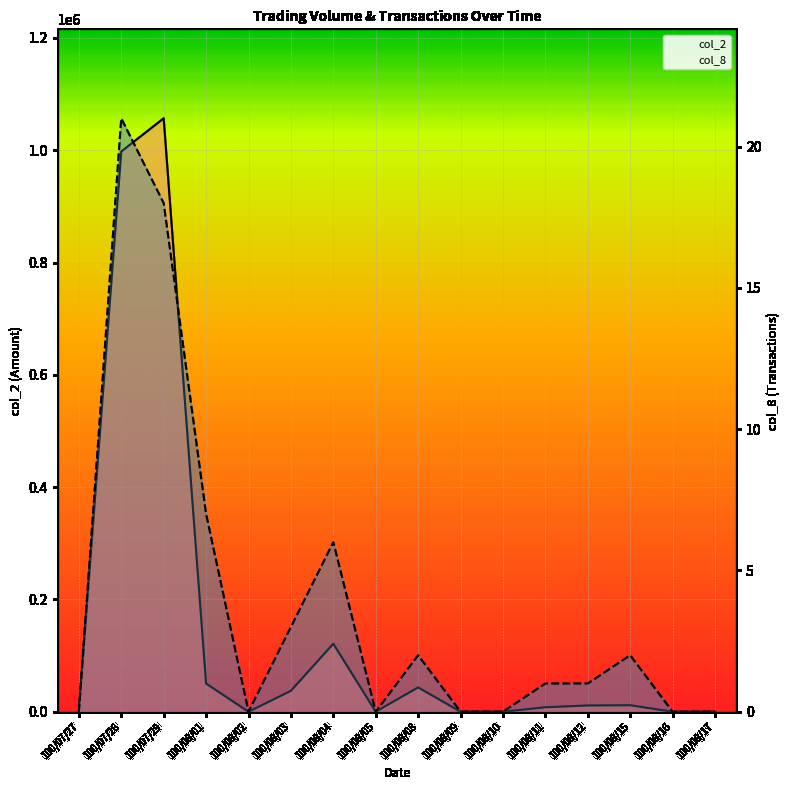

What is the sum of all col_2 values?

2337360